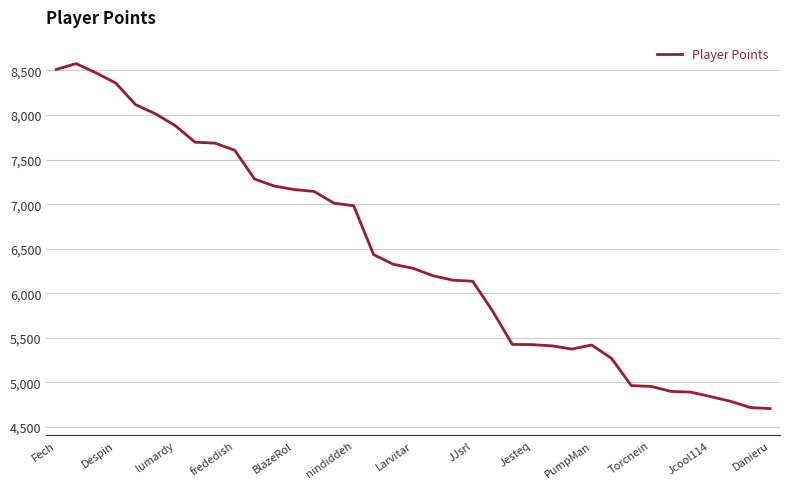

What is the difference between the maximum and minimum values?

3871